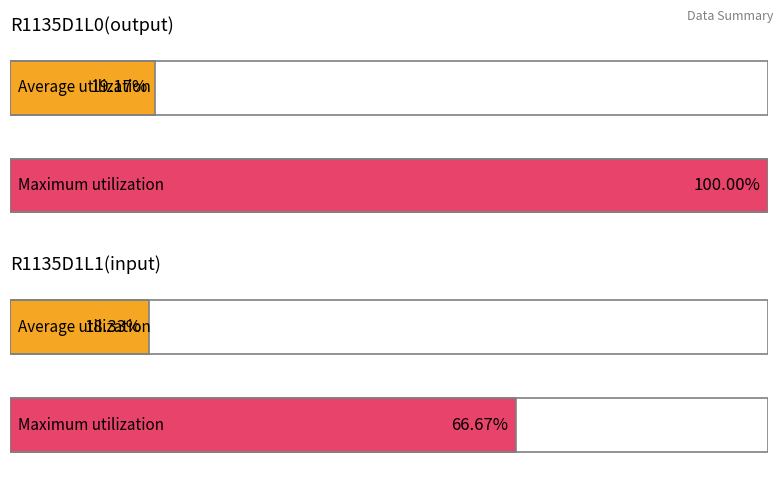

The R1135D1L1(input) series shows 7 at 8. True or false?

False